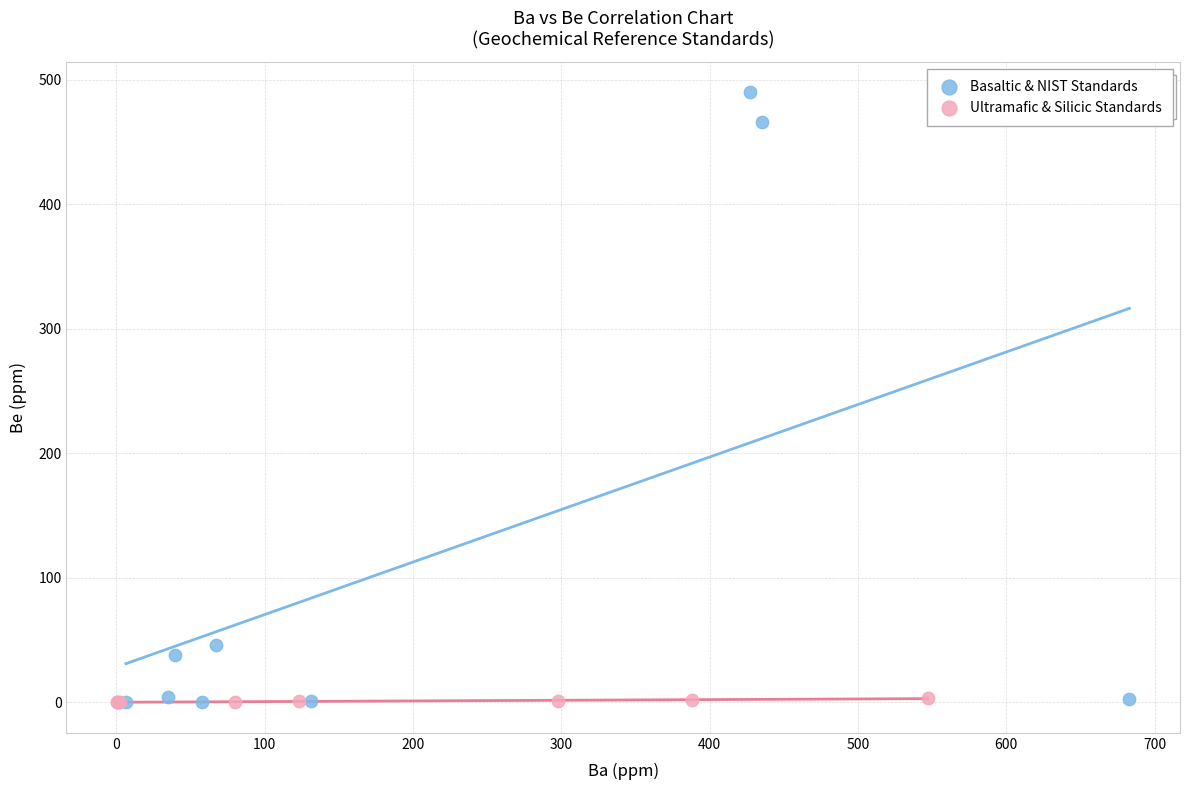

Which series has the largest Y range (max minus min)?

Basaltic & NIST Standards